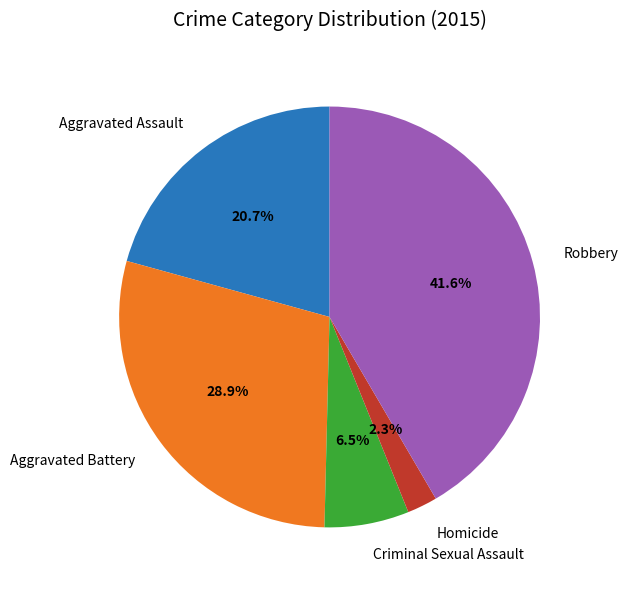

How many slices are in this pie chart?

5